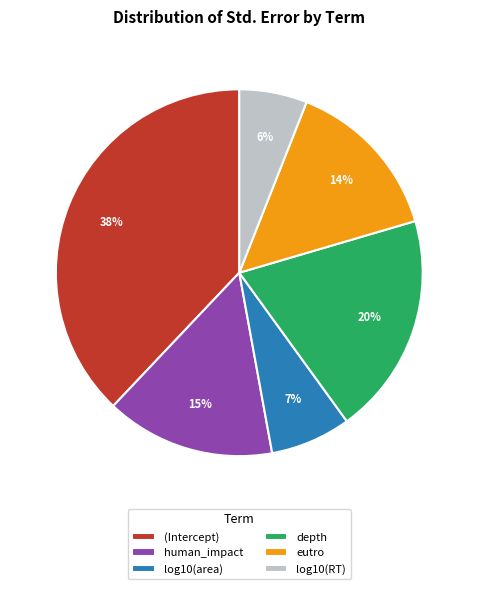

Is log10(area) the majority of the pie?

No